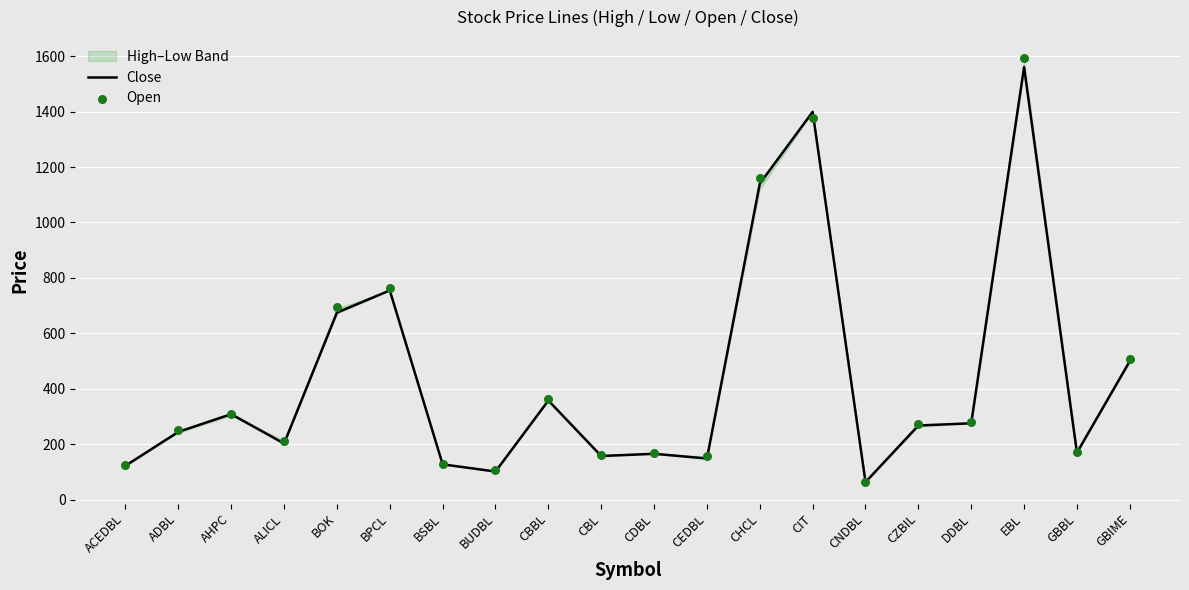

What is the total value across all series at CEDBL?

308